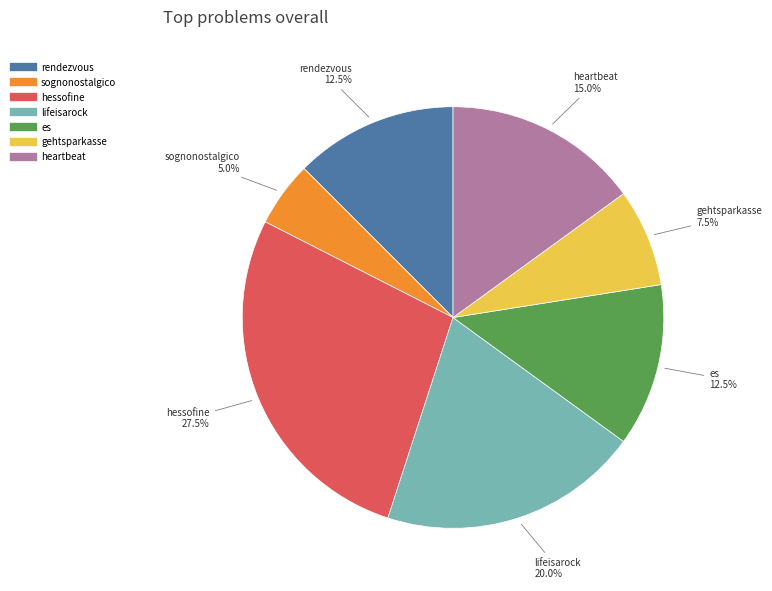

Which slice is the largest?

hessofine